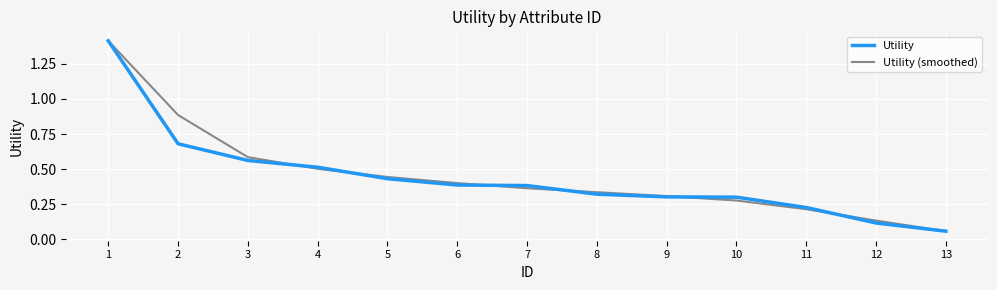

Between 6 and 9, which series saw the biggest shift?

Utility (smoothed)